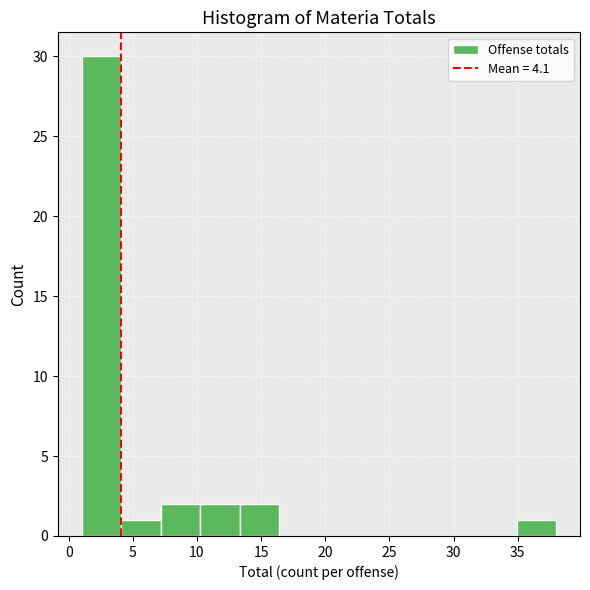

Reading left to right, transcribe this chart: for each bar, give the range it covers on the x-axis and its height. Neither the bar edges nor the heights are printed on the chart, so give them approximately, as read against the axes.

1.0 to 4.0: 30
4.0 to 7.0: 1
7.0 to 10.5: 2
10.5 to 13.5: 2
13.5 to 16.5: 2
16.5 to 19.5: 0
19.5 to 22.5: 0
22.5 to 25.5: 0
25.5 to 29.0: 0
29.0 to 32.0: 0
32.0 to 35.0: 0
35.0 to 38.0: 1